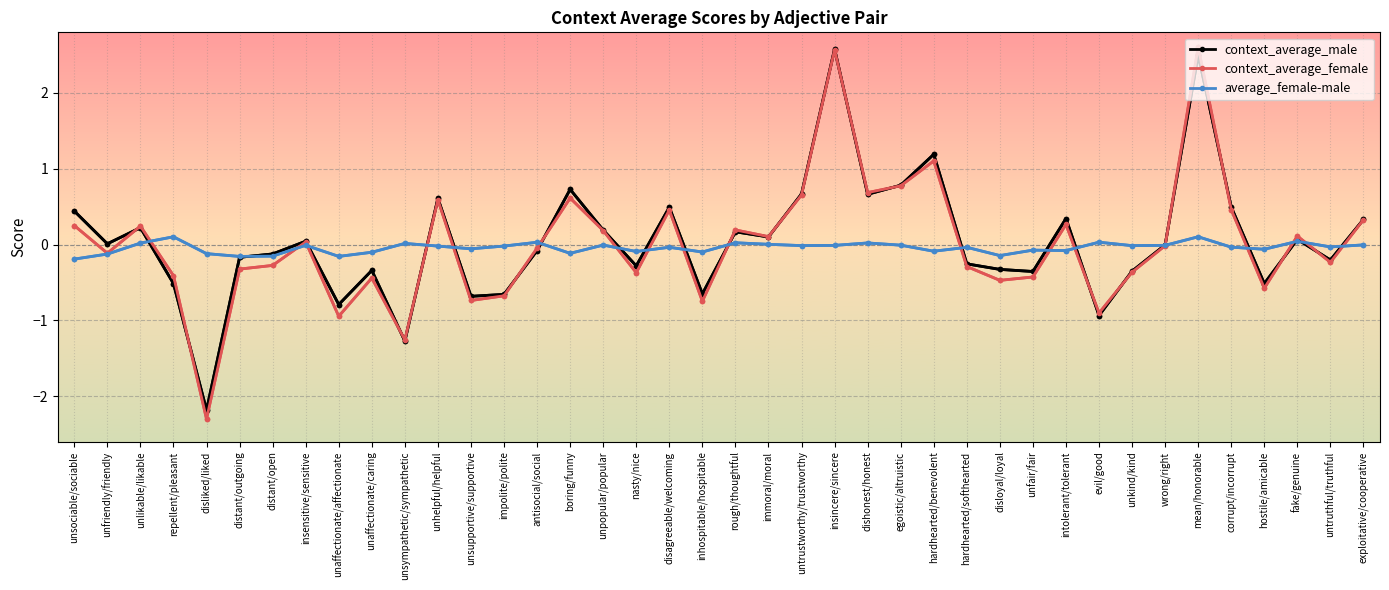

What is the total value across all series at disloyal/loyal?

-0.9